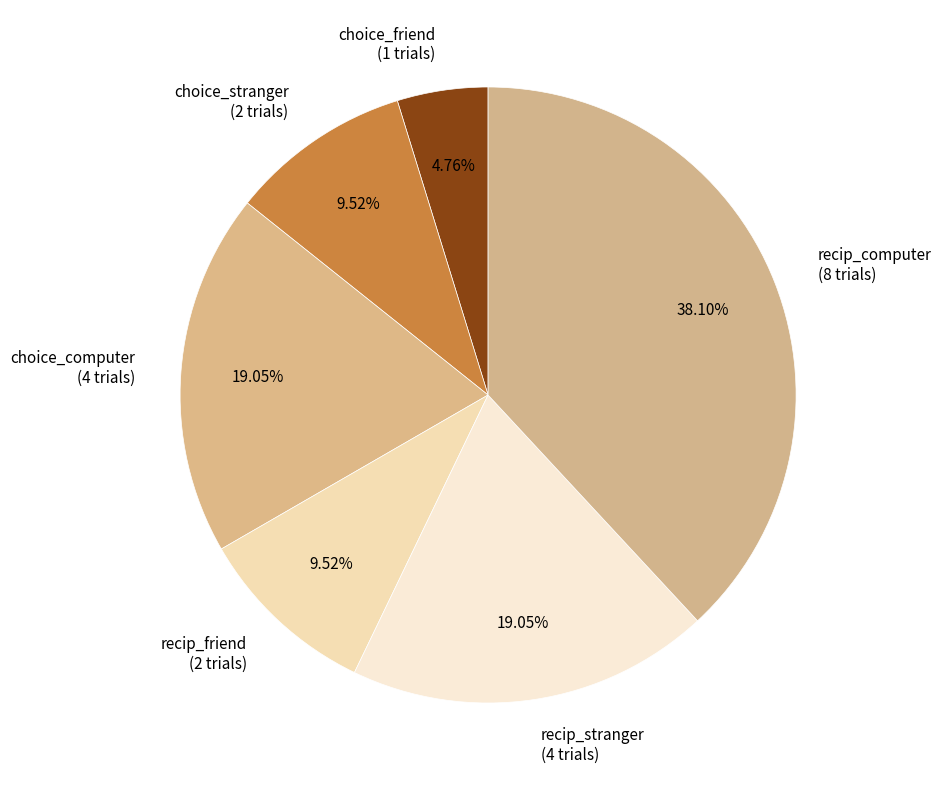

What portion of the pie excludes choice_computer?

81.0%